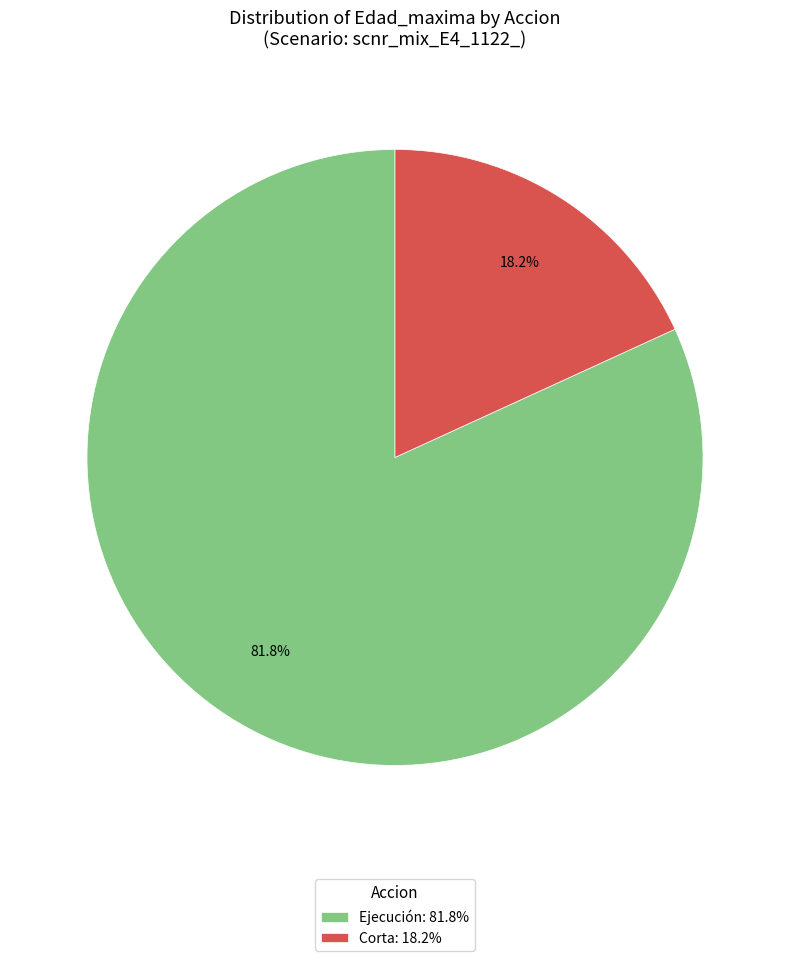

How much of the chart is everything except Ejecución: 81.8%?

18.2%